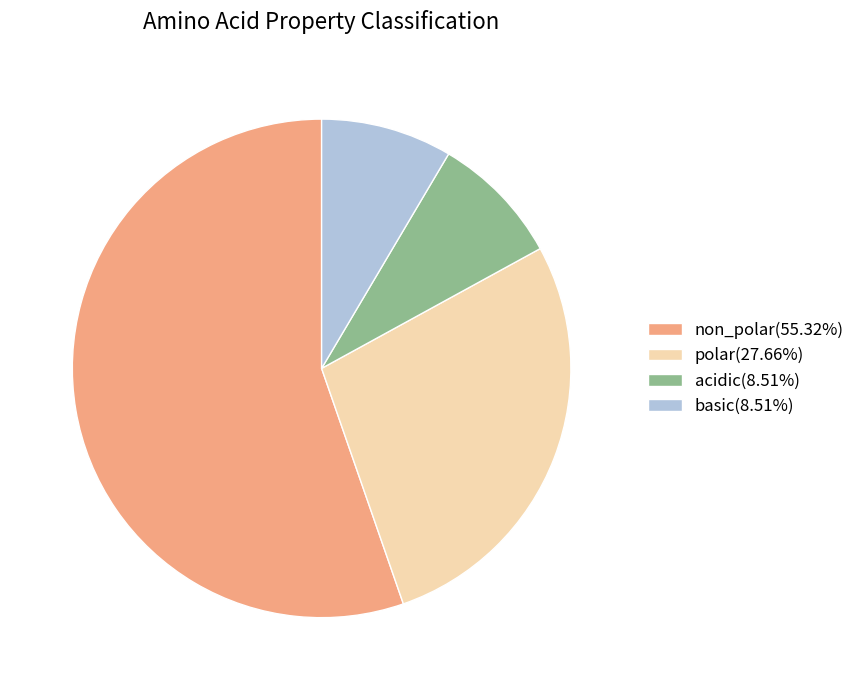

Combined, do basic(8.51%) and polar(27.66%) account for over 50%?

No